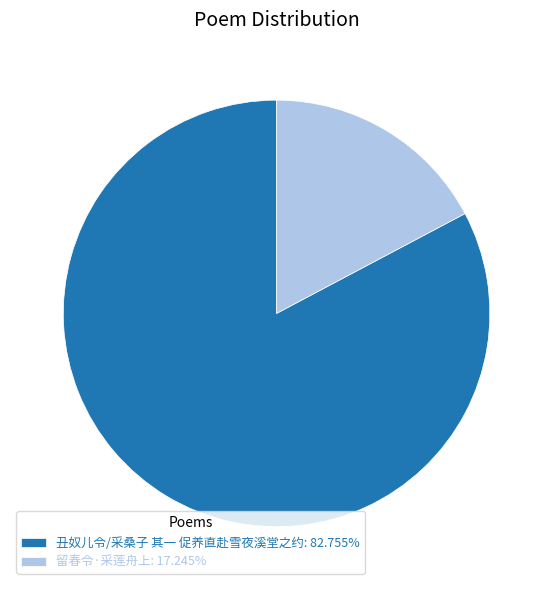

True or false: 留春令·采莲舟上 accounts for 17% of the total.

True